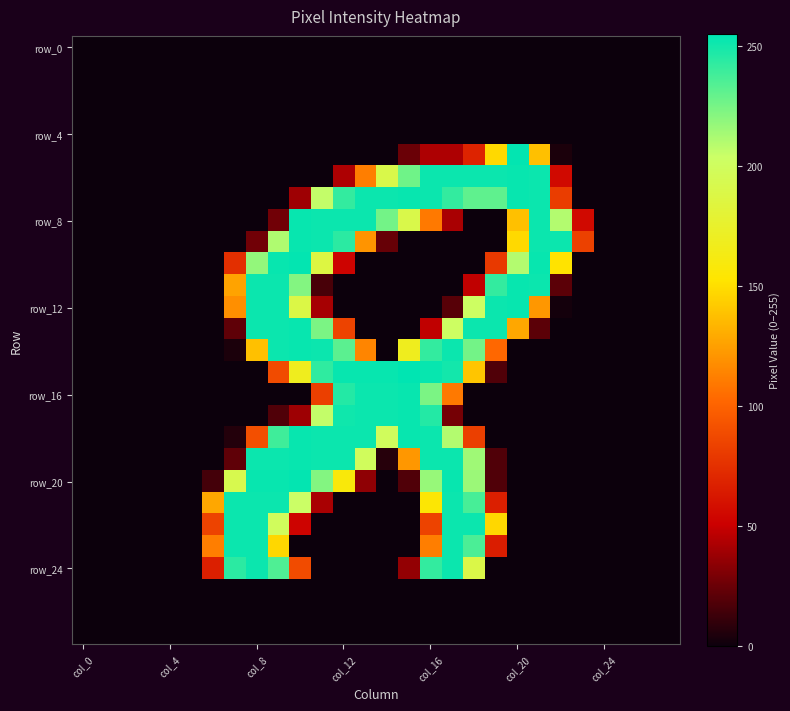

At which category is the sum across all series the highest?

9